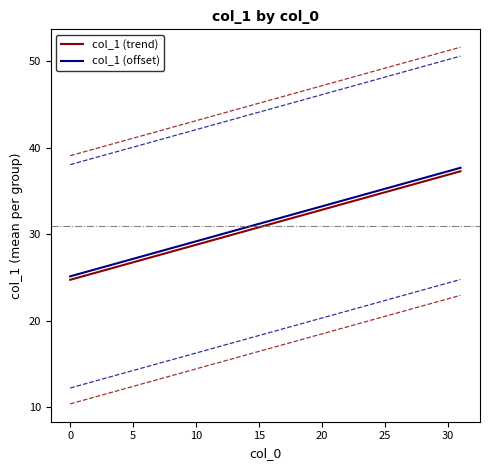

Rank the series by their maximum value, from lowest to highest.

col_1 (trend), col_1 (offset)